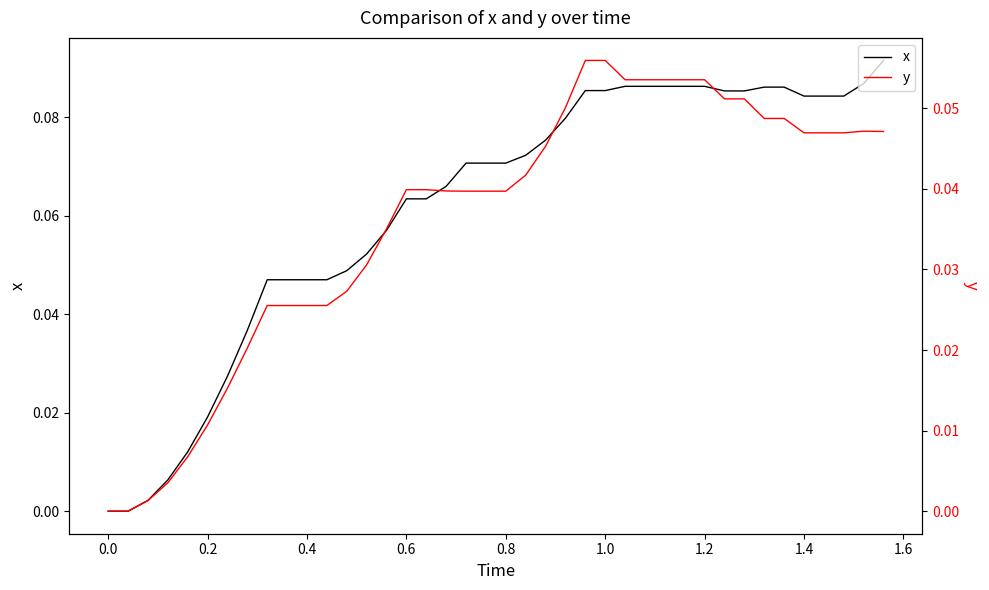

True or false: x has more than 0 interior local peaks.

False